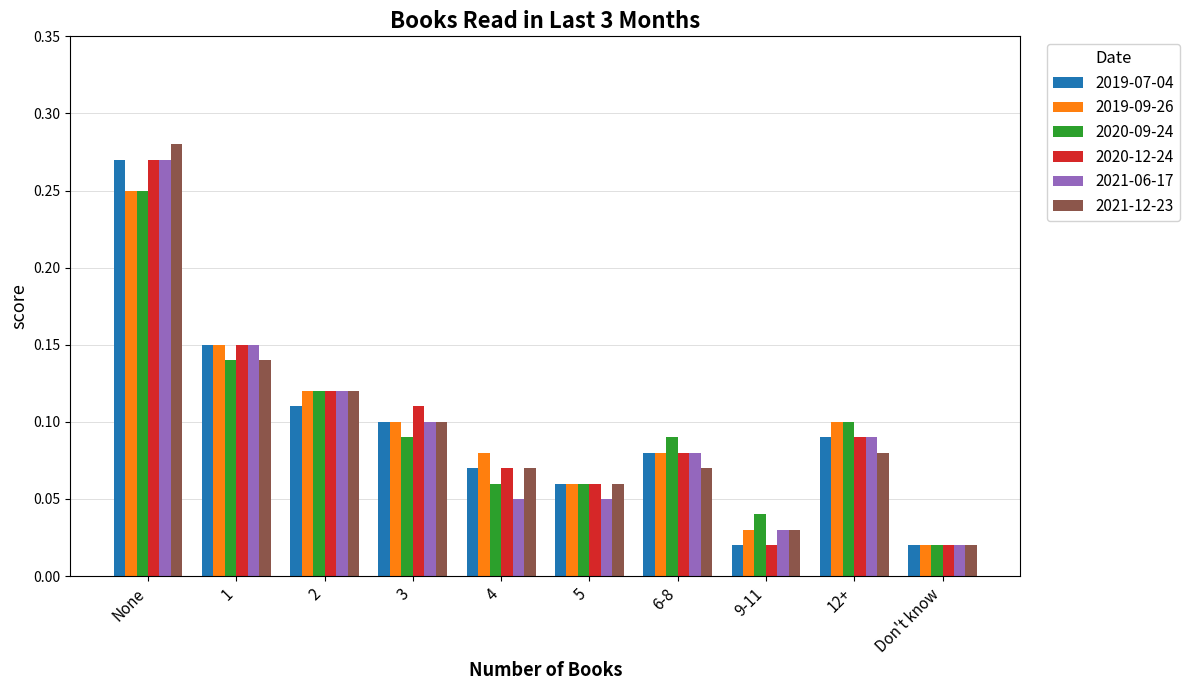

What position from the right is None?

10